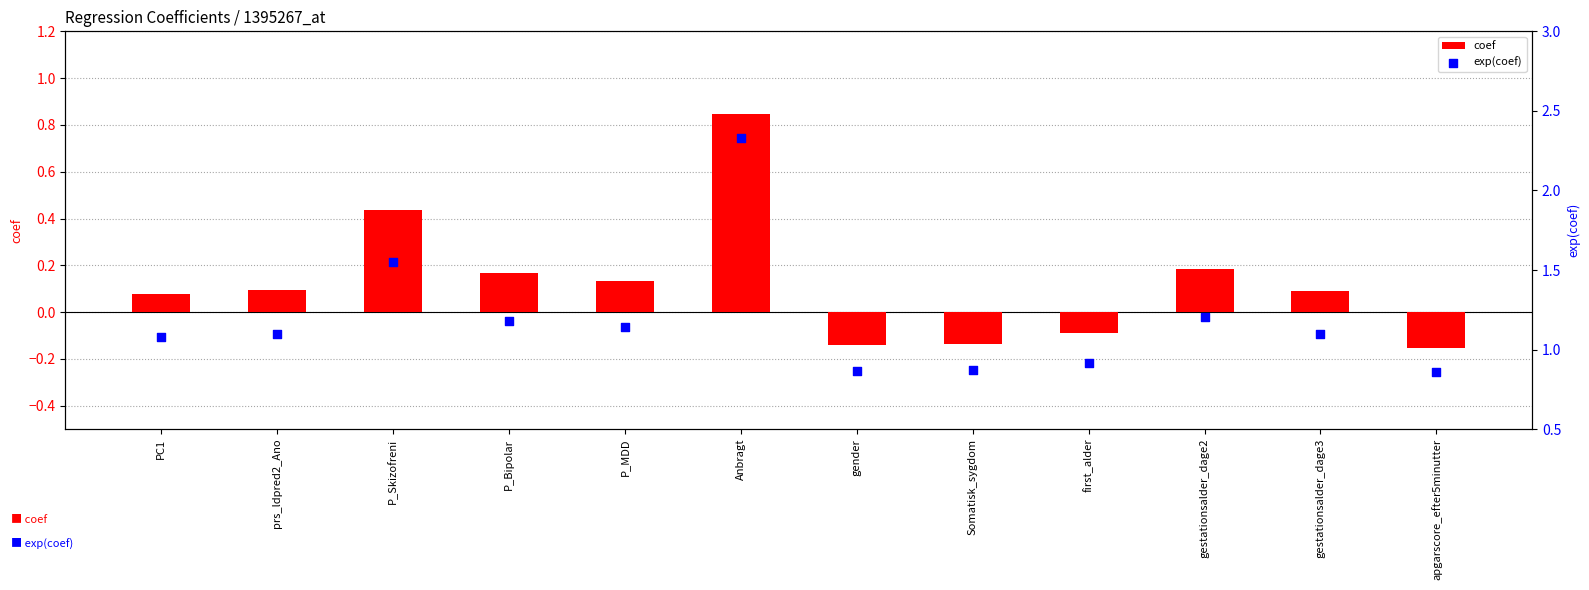

Which series has the largest total across all categories?

exp(coef)